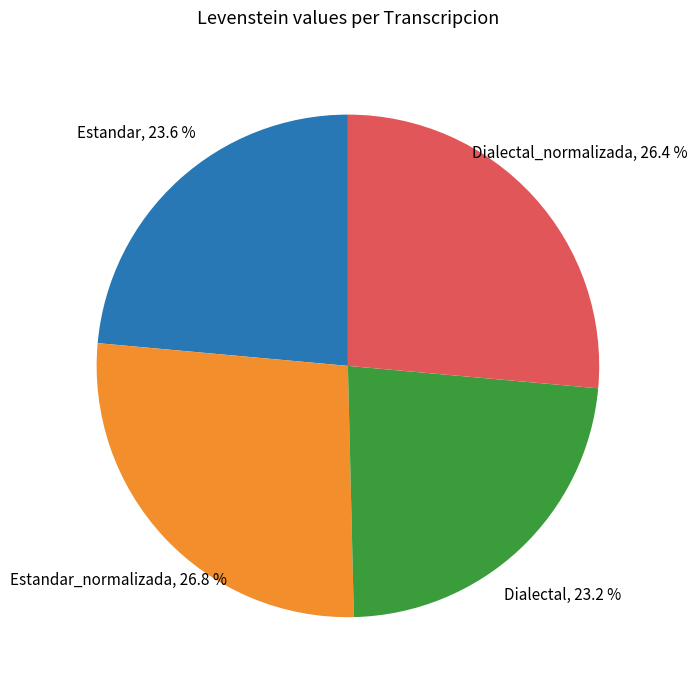

What percentage is the Dialectal slice, to the nearest percent?

23%